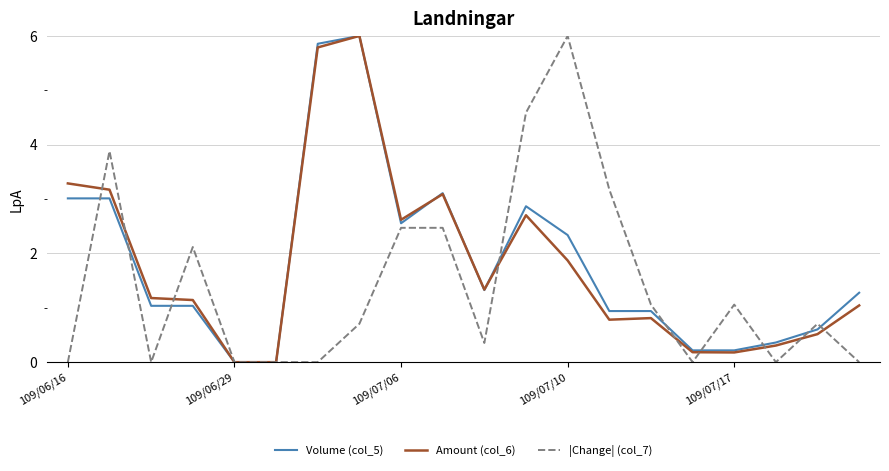

What is the greatest value displayed?

6.0